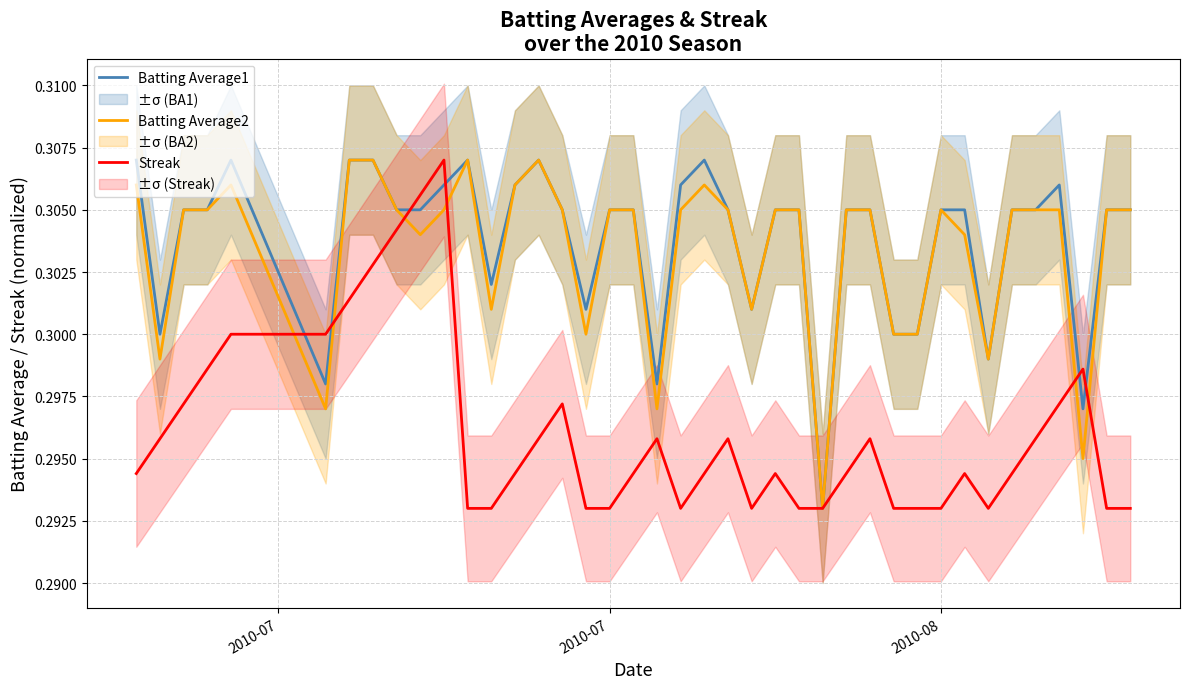

In Batting Average2, how many points are higher than both neighbors (excluding endpoints)?

5